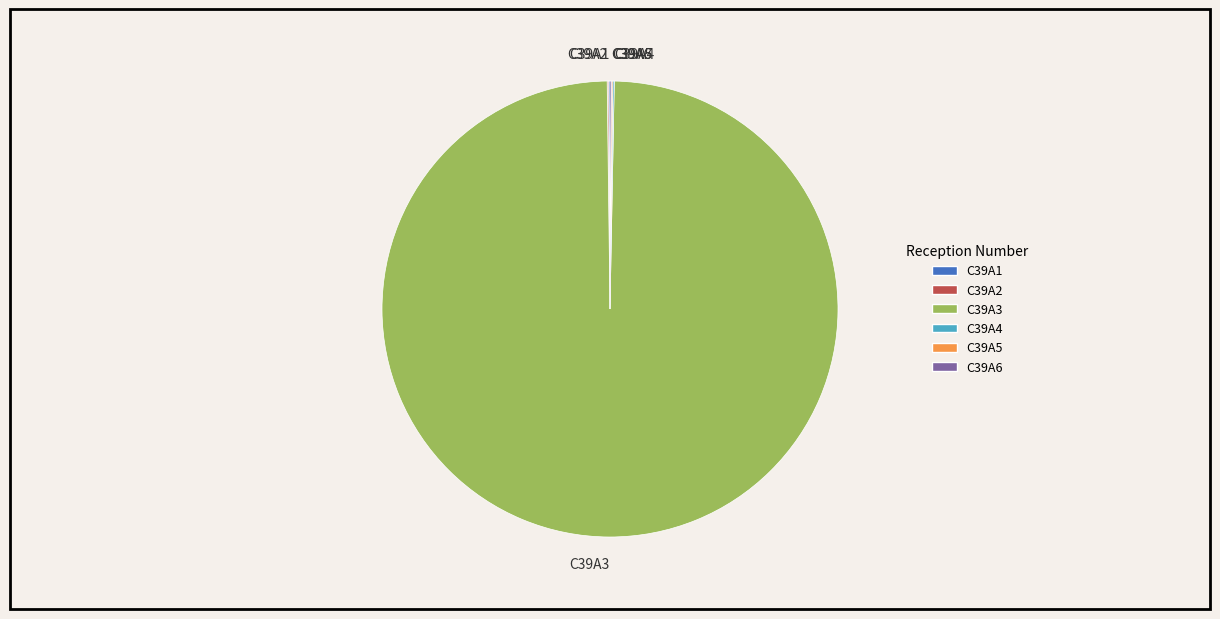

The C39A3 slice represents 85% of the pie. True or false?

False